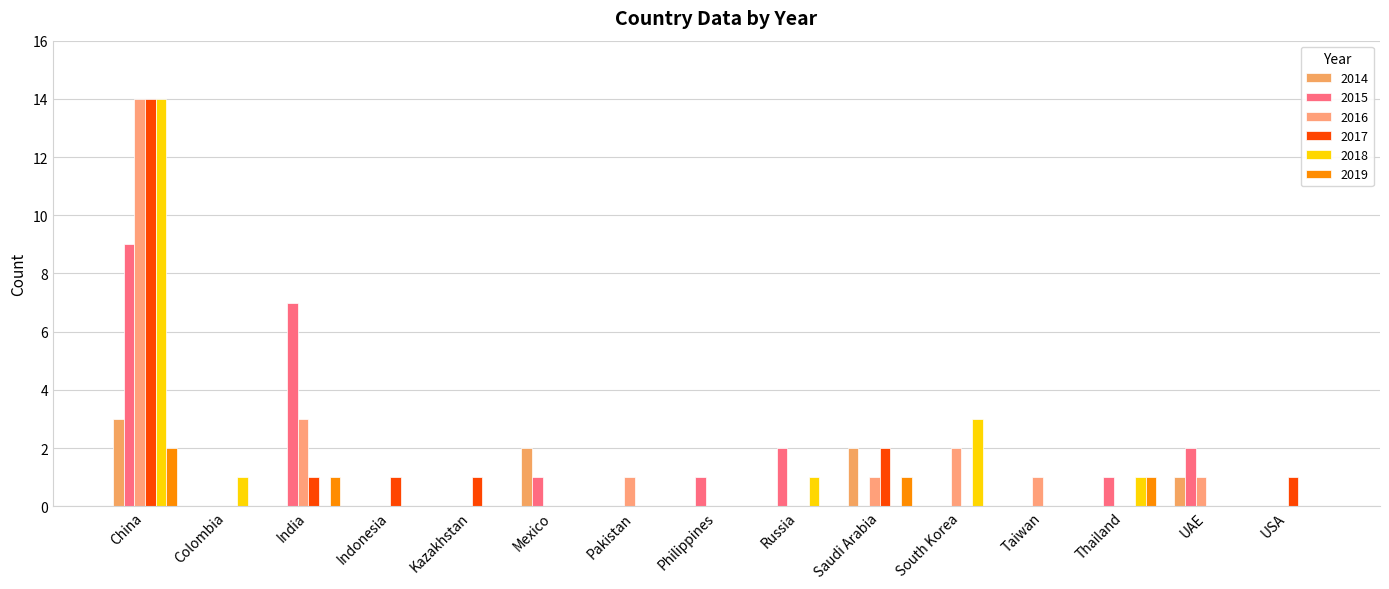

Reading right to left, what are all the values shown in this chart?

2014: USA=0	UAE=1	Thailand=0	Taiwan=0	South Korea=0	Saudi Arabia=2	Russia=0	Philippines=0	Pakistan=0	Mexico=2	Kazakhstan=0	Indonesia=0	India=0	Colombia=0	China=3
2015: USA=0	UAE=2	Thailand=1	Taiwan=0	South Korea=0	Saudi Arabia=0	Russia=2	Philippines=1	Pakistan=0	Mexico=1	Kazakhstan=0	Indonesia=0	India=7	Colombia=0	China=9
2016: USA=0	UAE=1	Thailand=0	Taiwan=1	South Korea=2	Saudi Arabia=1	Russia=0	Philippines=0	Pakistan=1	Mexico=0	Kazakhstan=0	Indonesia=0	India=3	Colombia=0	China=14
2017: USA=1	UAE=0	Thailand=0	Taiwan=0	South Korea=0	Saudi Arabia=2	Russia=0	Philippines=0	Pakistan=0	Mexico=0	Kazakhstan=1	Indonesia=1	India=1	Colombia=0	China=14
2018: USA=0	UAE=0	Thailand=1	Taiwan=0	South Korea=3	Saudi Arabia=0	Russia=1	Philippines=0	Pakistan=0	Mexico=0	Kazakhstan=0	Indonesia=0	India=0	Colombia=1	China=14
2019: USA=0	UAE=0	Thailand=1	Taiwan=0	South Korea=0	Saudi Arabia=1	Russia=0	Philippines=0	Pakistan=0	Mexico=0	Kazakhstan=0	Indonesia=0	India=1	Colombia=0	China=2